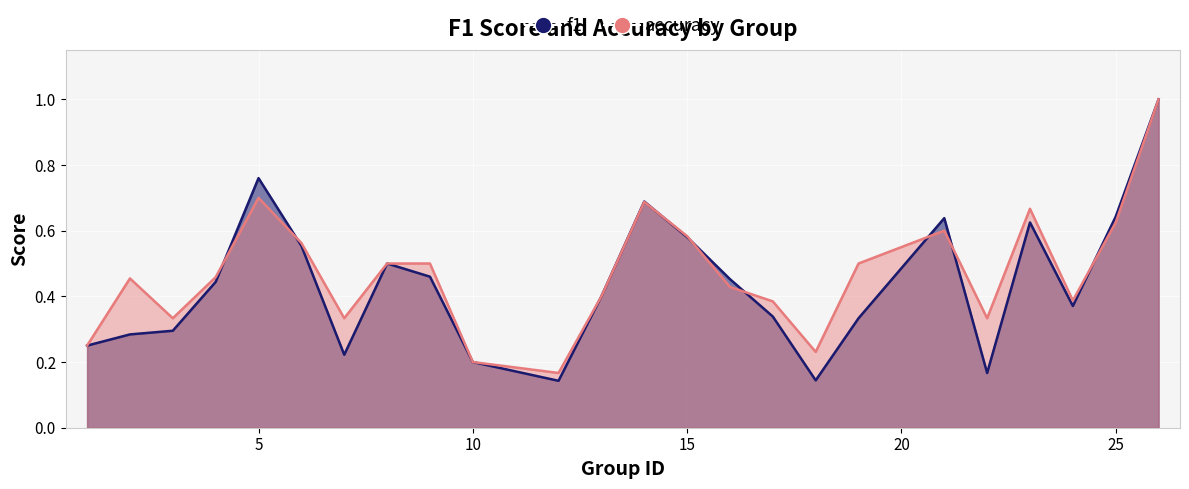

The f1 series shows 0.1 at 18. True or false?

True